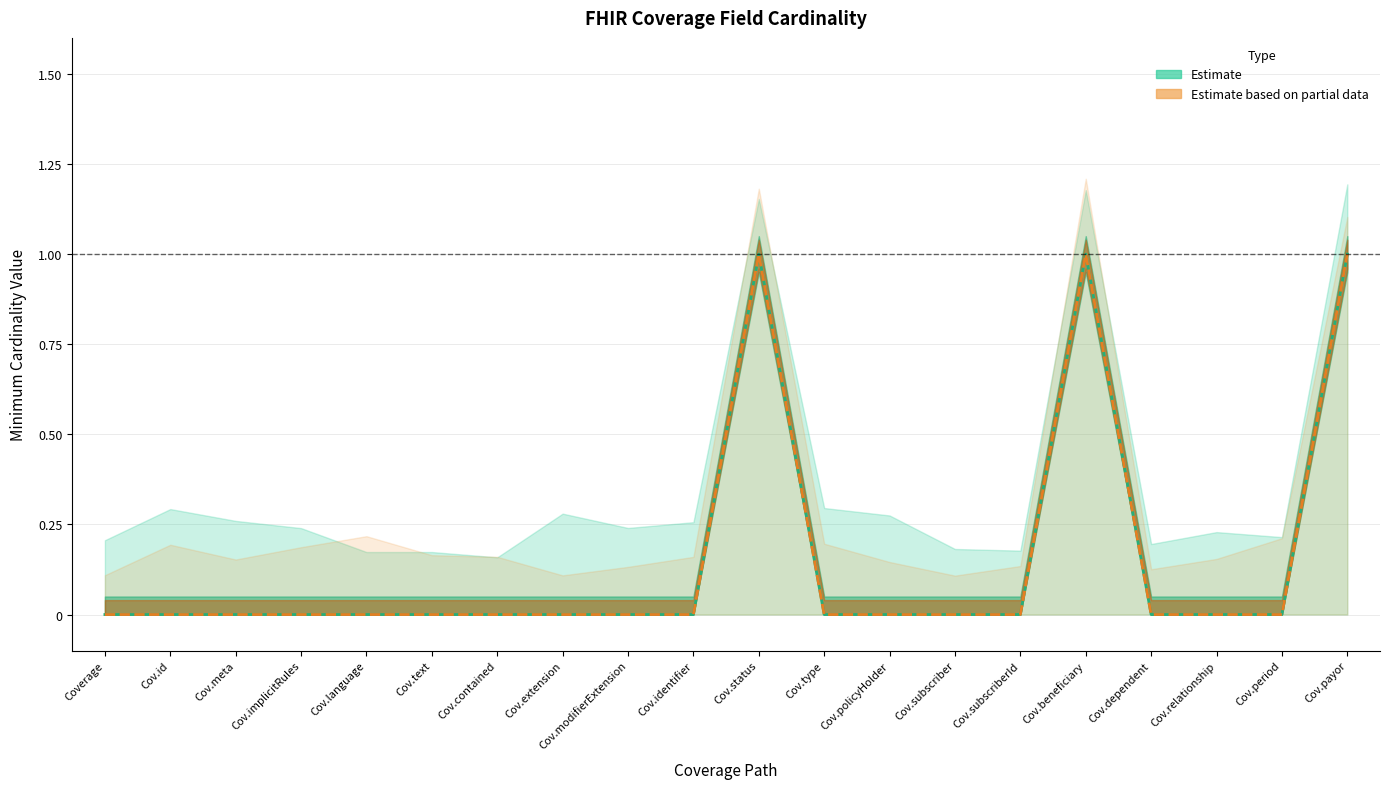

What is the maximum value shown in the chart?

1